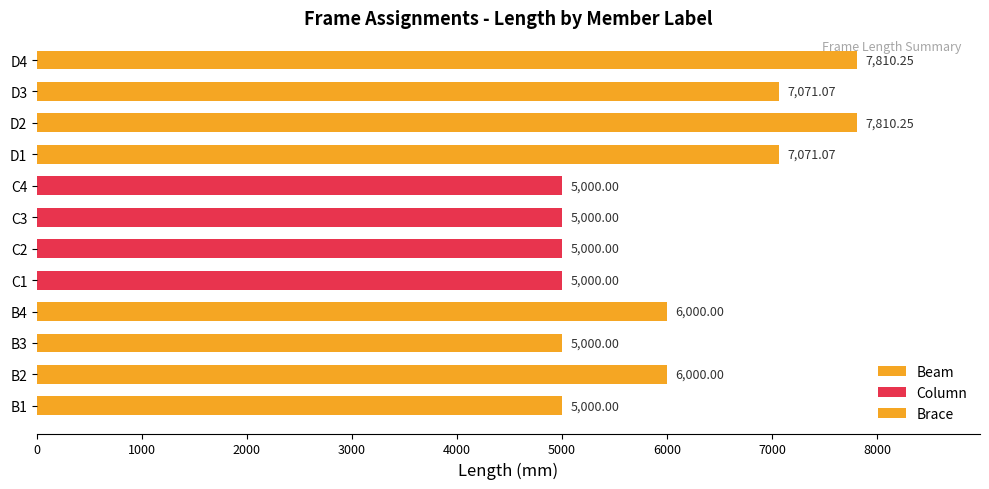

What is the greatest value displayed?

7810.2